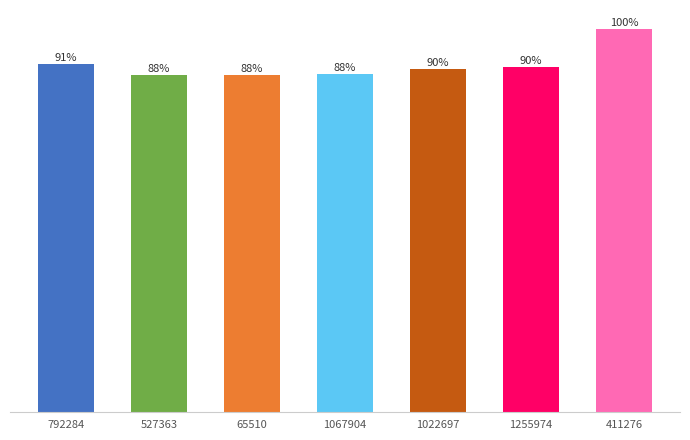

What is the label of the 7th bar from the left?

411276